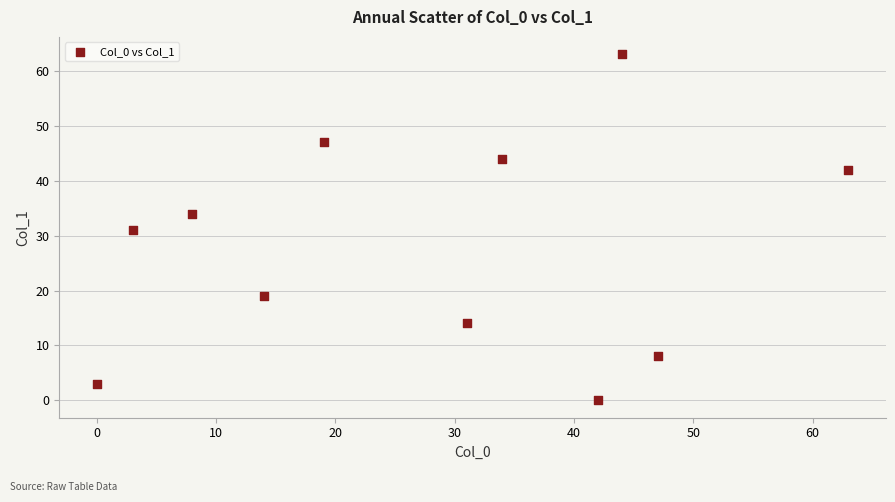

What is the range of Y values (max minus min)?

63